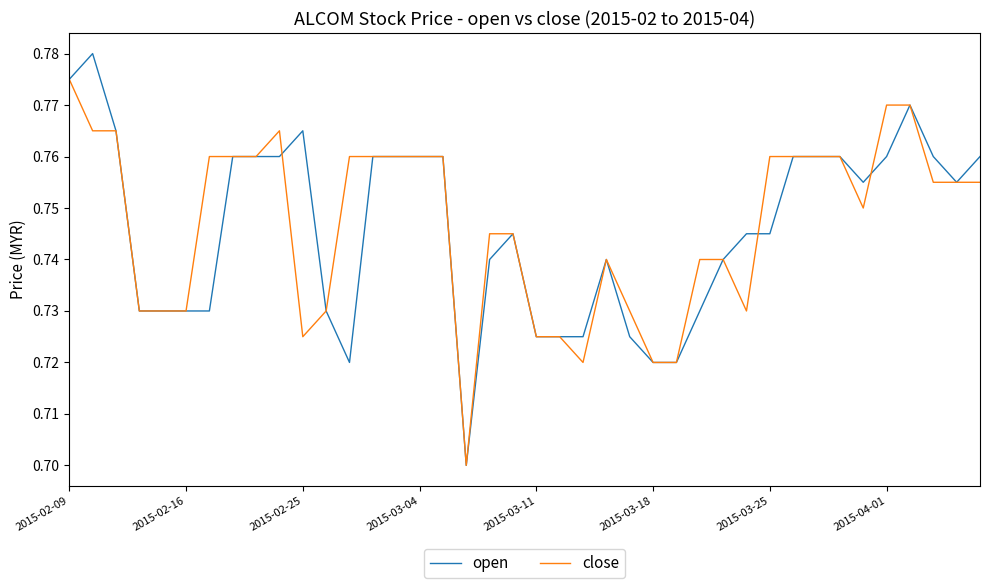

List the series in order of their peak value, lowest first.

close, open